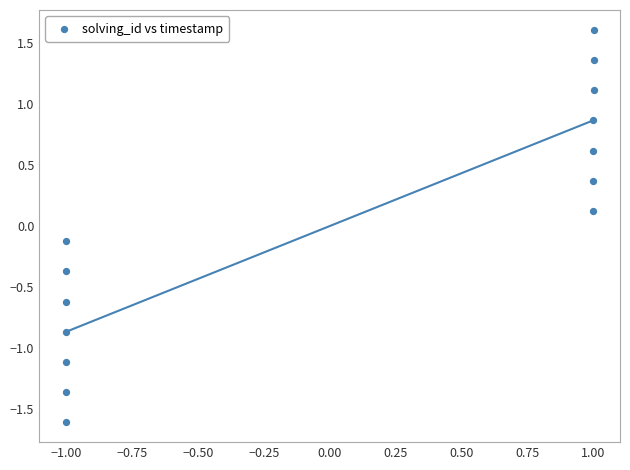

What is the range of Y values (max minus min)?

3.2